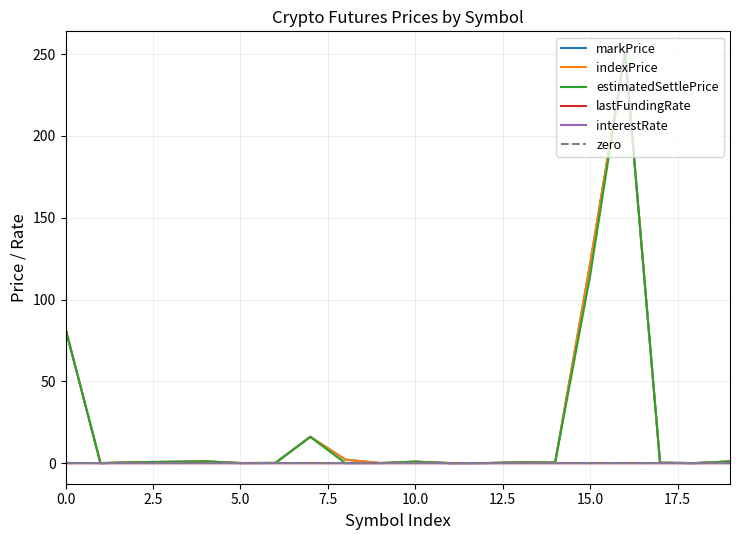

What position from the left is ETHBTC?

10